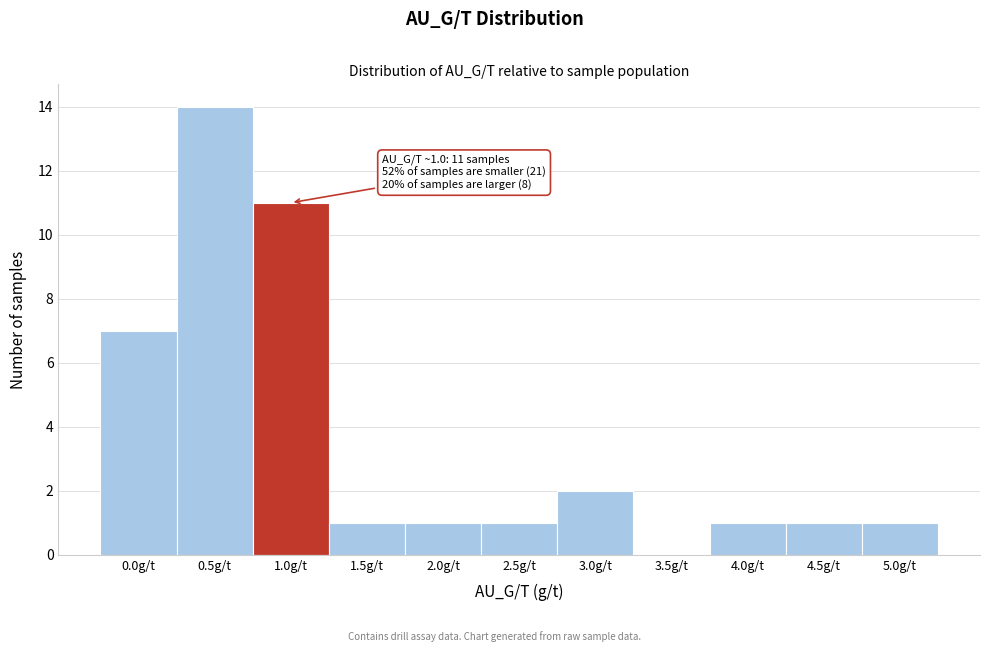

Reading left to right, list all the values displayed in this chart.

0.0g/t=7	0.5g/t=14	1.0g/t=11	1.5g/t=1	2.0g/t=1	2.5g/t=1	3.0g/t=2	3.5g/t=0	4.0g/t=1	4.5g/t=1	5.0g/t=1